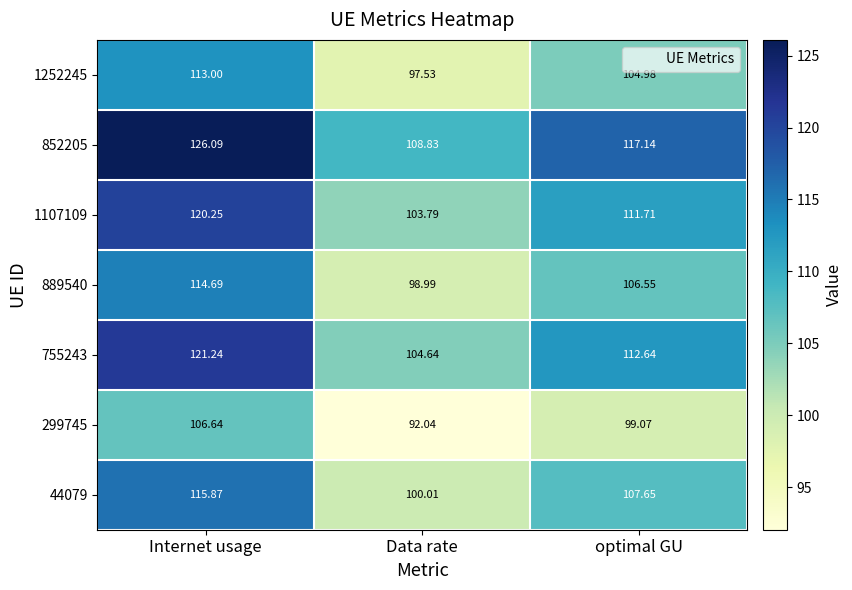

At how many categories does at least one series exceed 98?

3